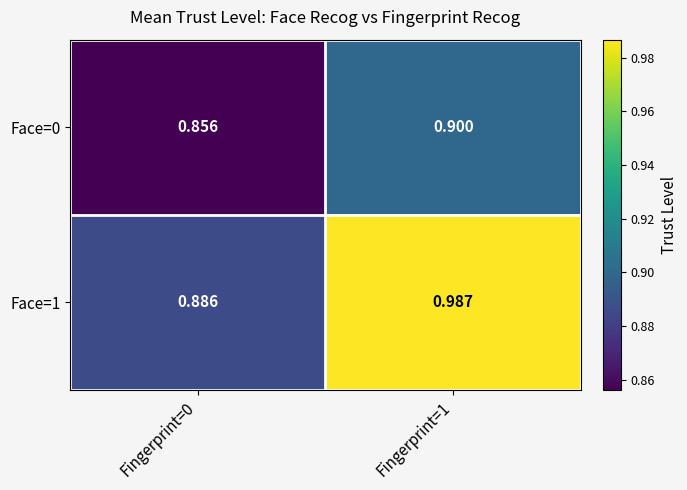

Is the value of Face=1 at Fingerprint=1 greater than the value of Face=0 at Fingerprint=0?

Yes